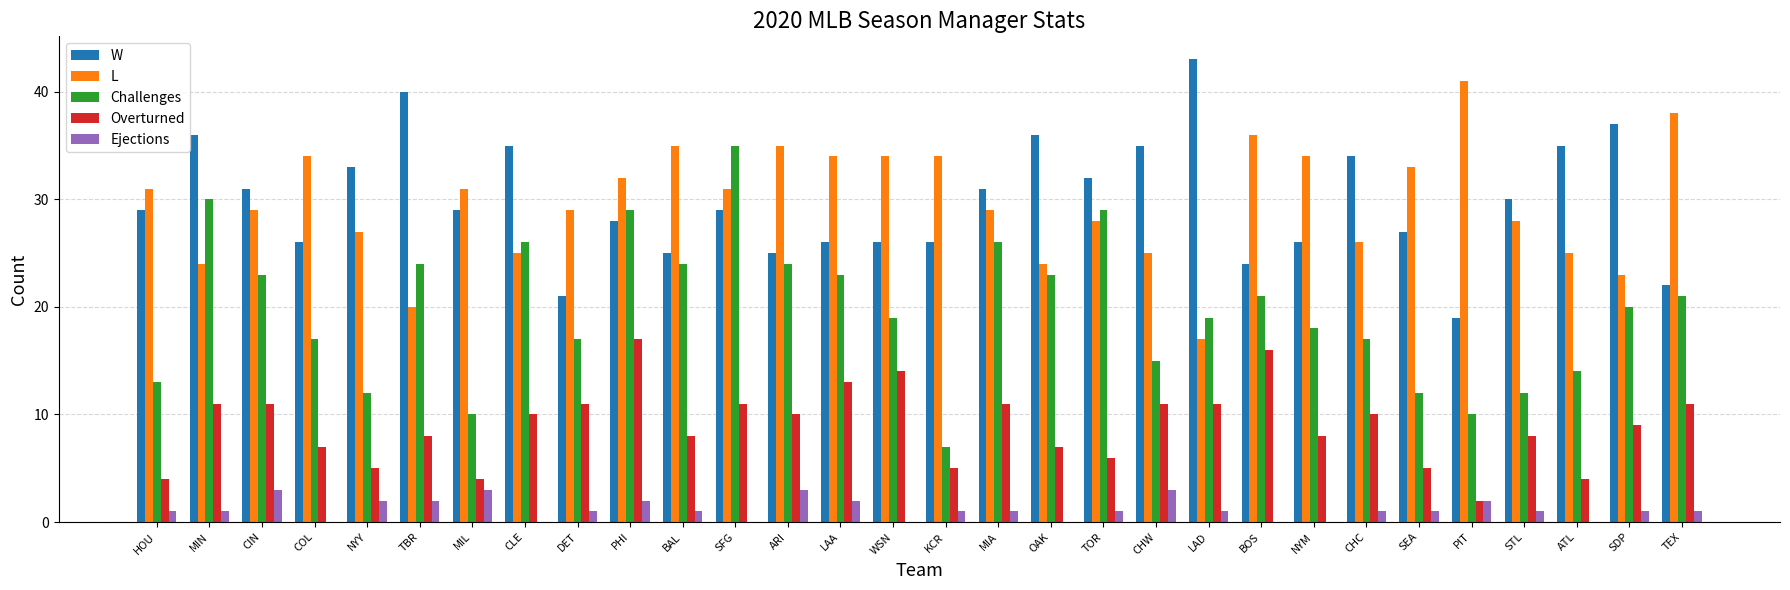

What is the highest value of the Overturned series?

17